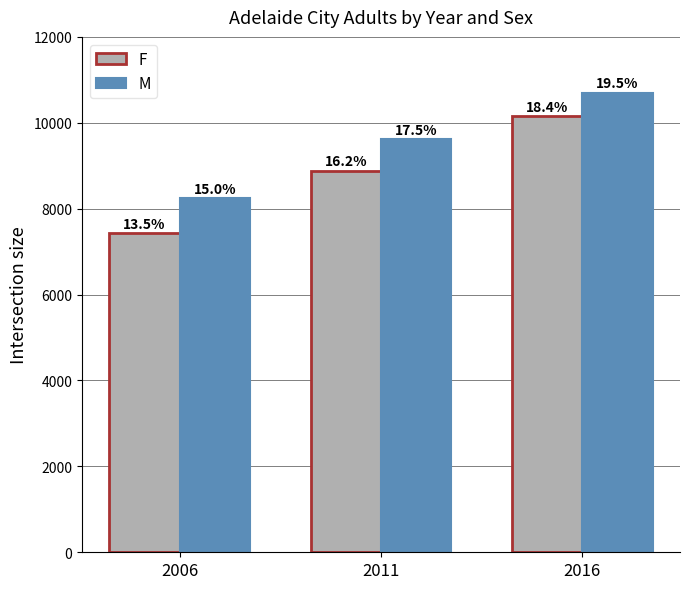

What are all the series names shown in the legend?

F, M